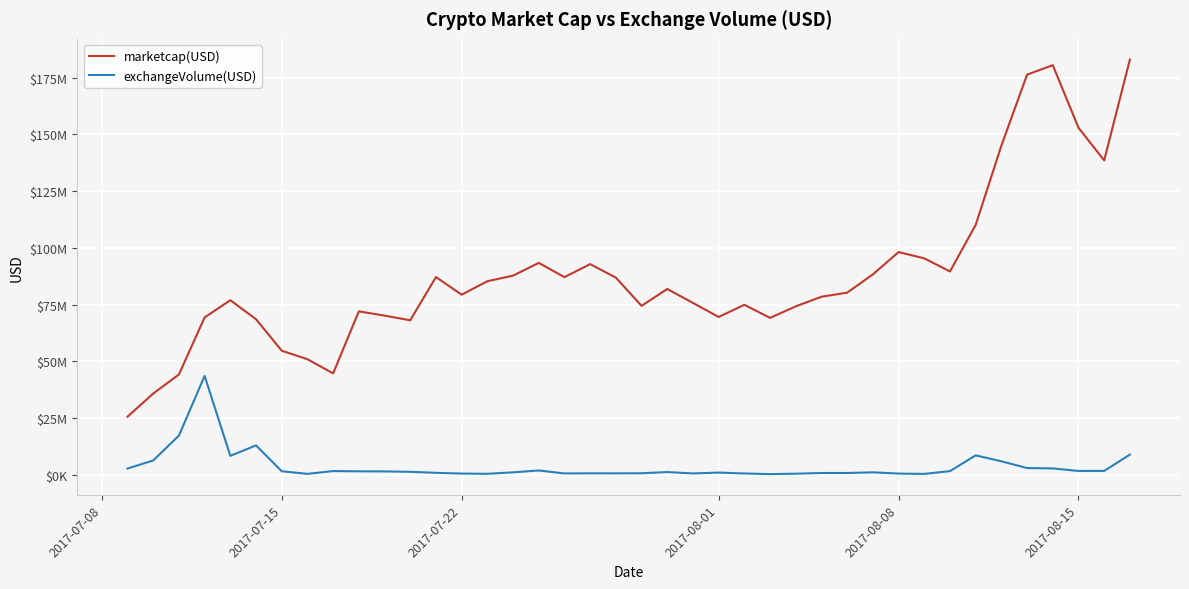

Is this an area chart (filled region under the line)?

No